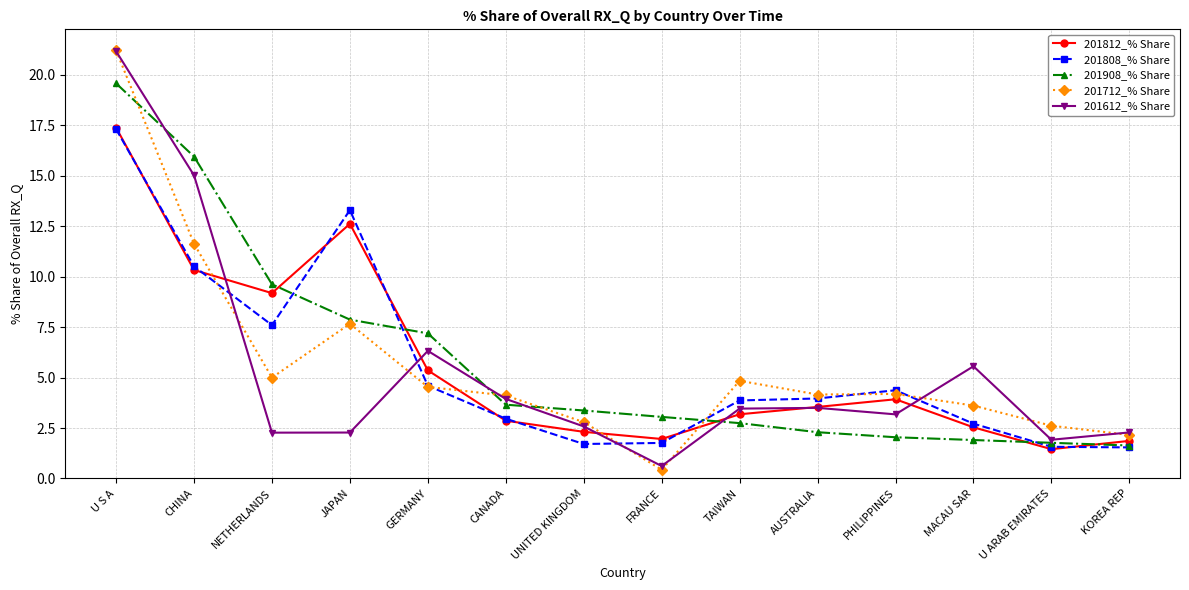

What are all the series names shown in the legend?

201812_% Share, 201808_% Share, 201908_% Share, 201712_% Share, 201612_% Share